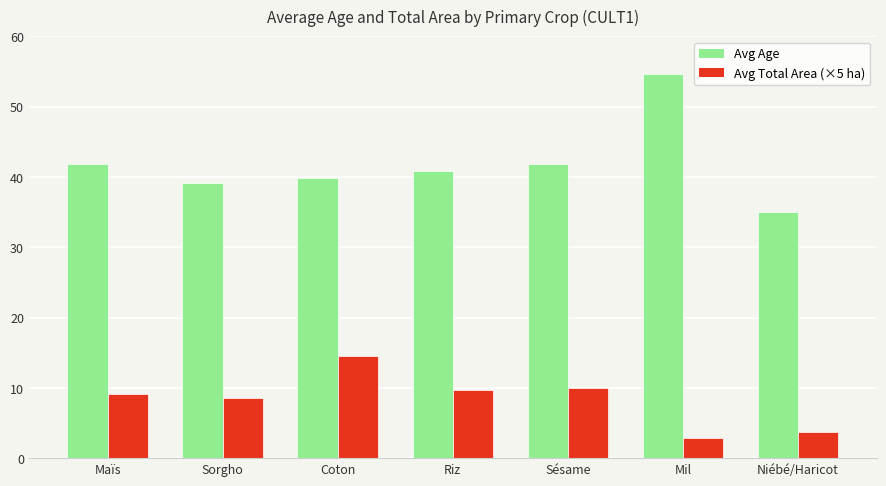

Count the number of data series in this chart.

2